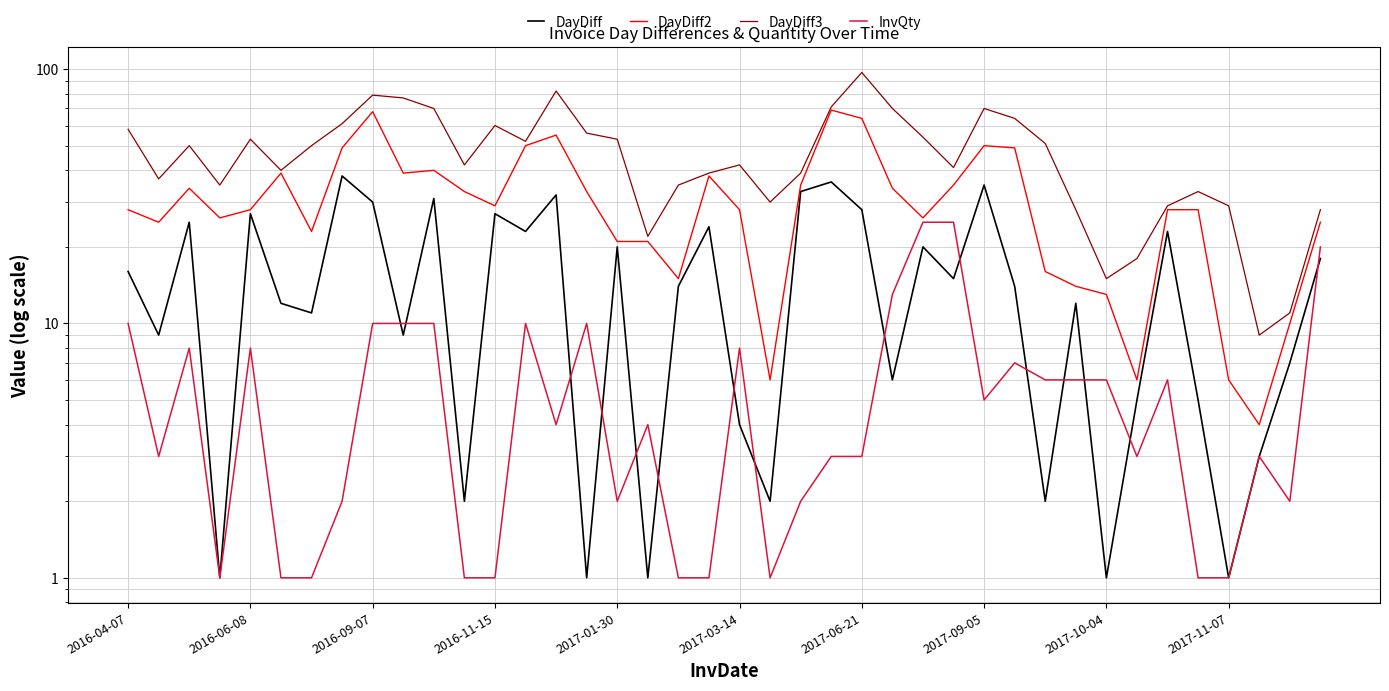

Which series has the widest spread of values?

DayDiff3